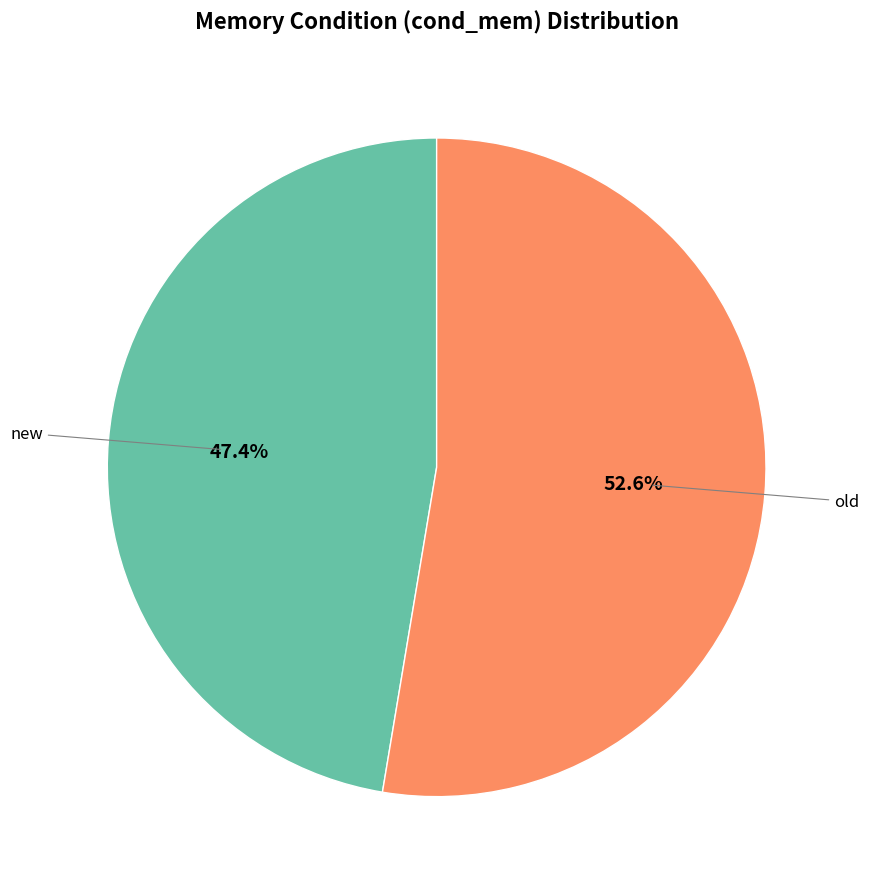

To the nearest percent, what is the average slice percentage?

50%